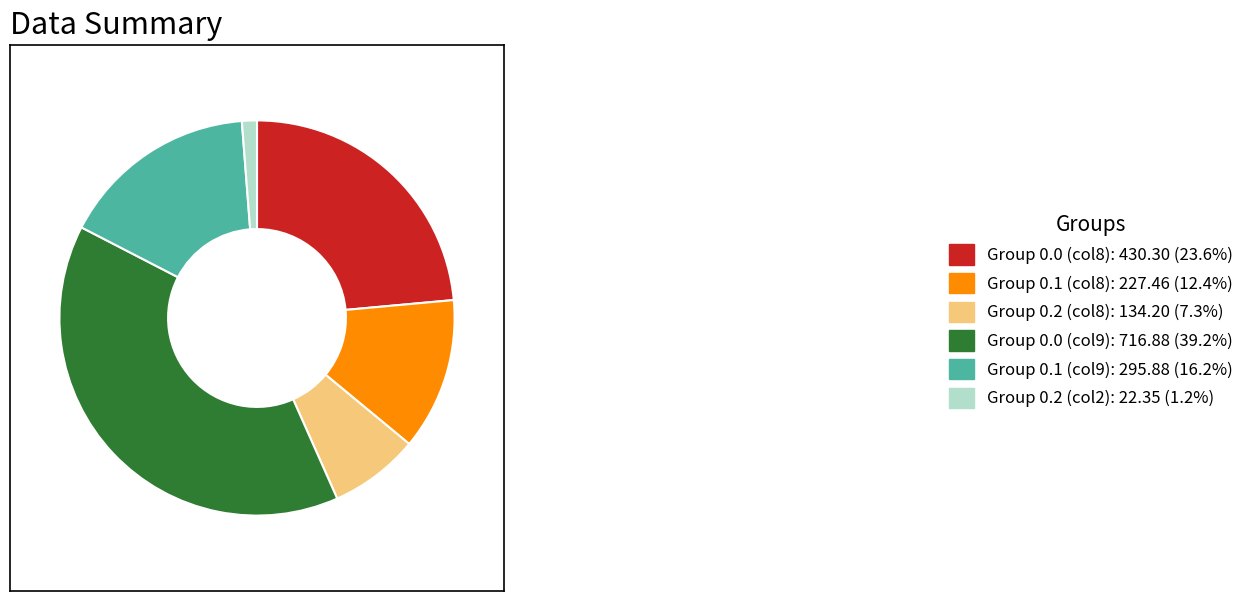

How many slices are in this pie chart?

6